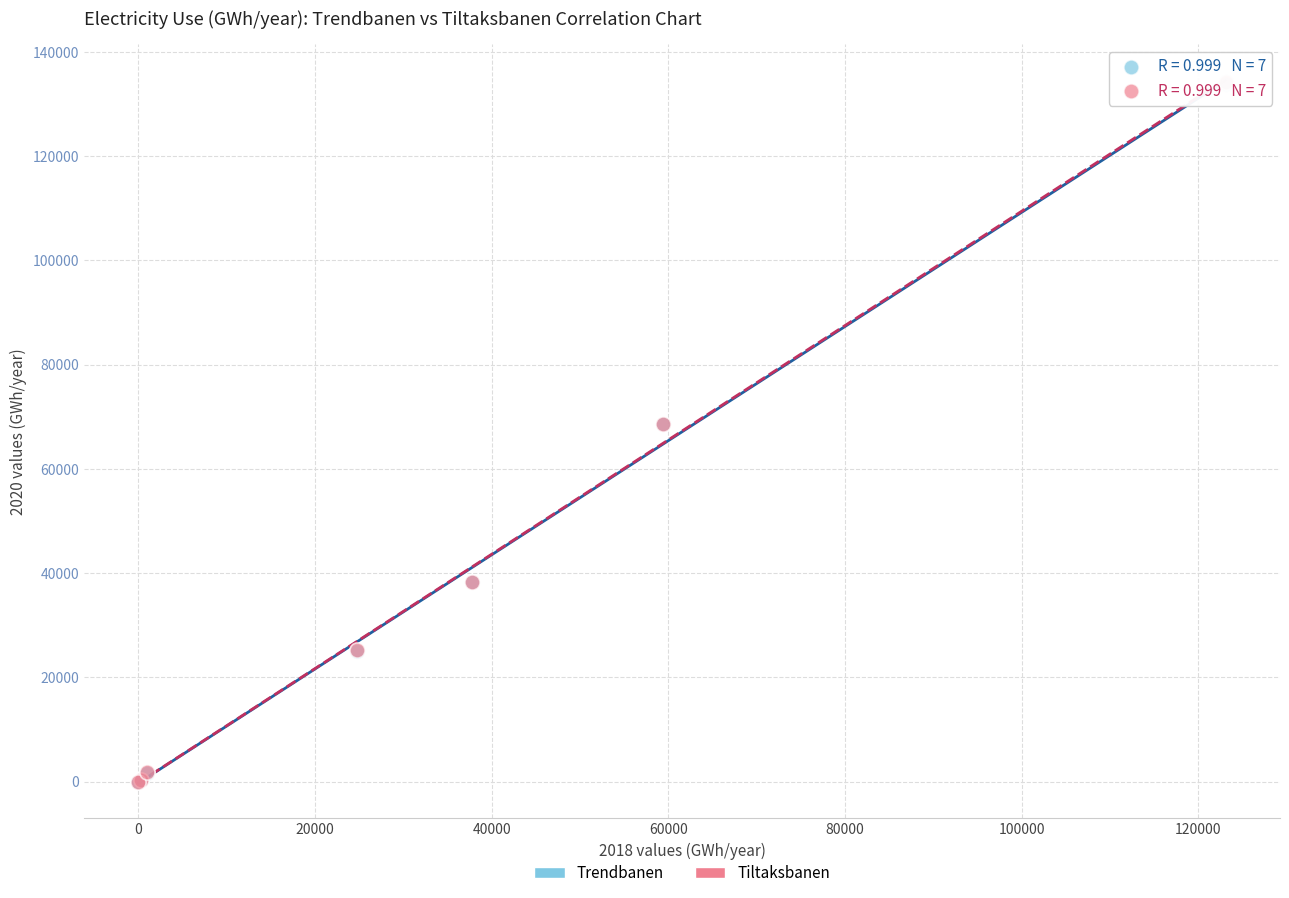

Which series has the largest Y range (max minus min)?

Tiltaksbanen